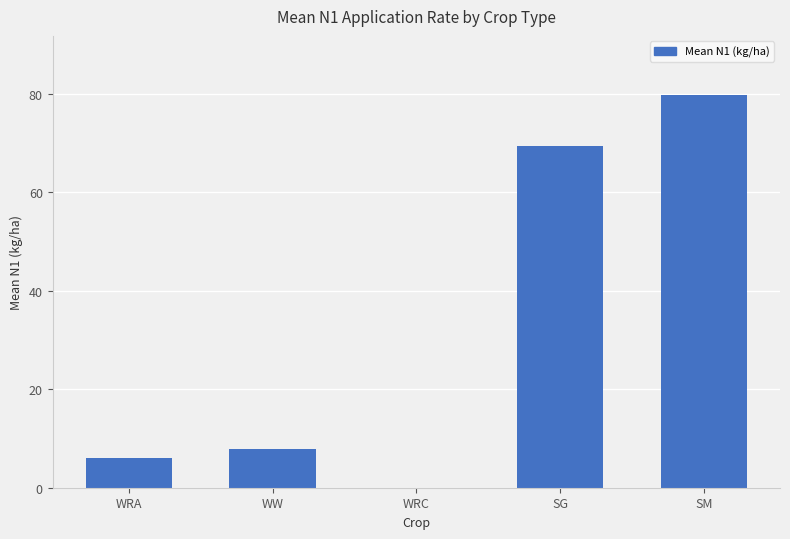

Reading left to right, list all the values displayed in this chart.

6.1	7.9	0.0	69.5	79.8